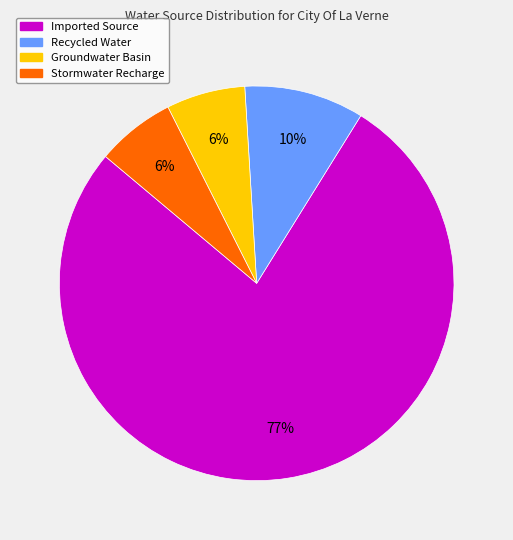

Combined, do Imported Source and Groundwater Basin account for over 50%?

Yes